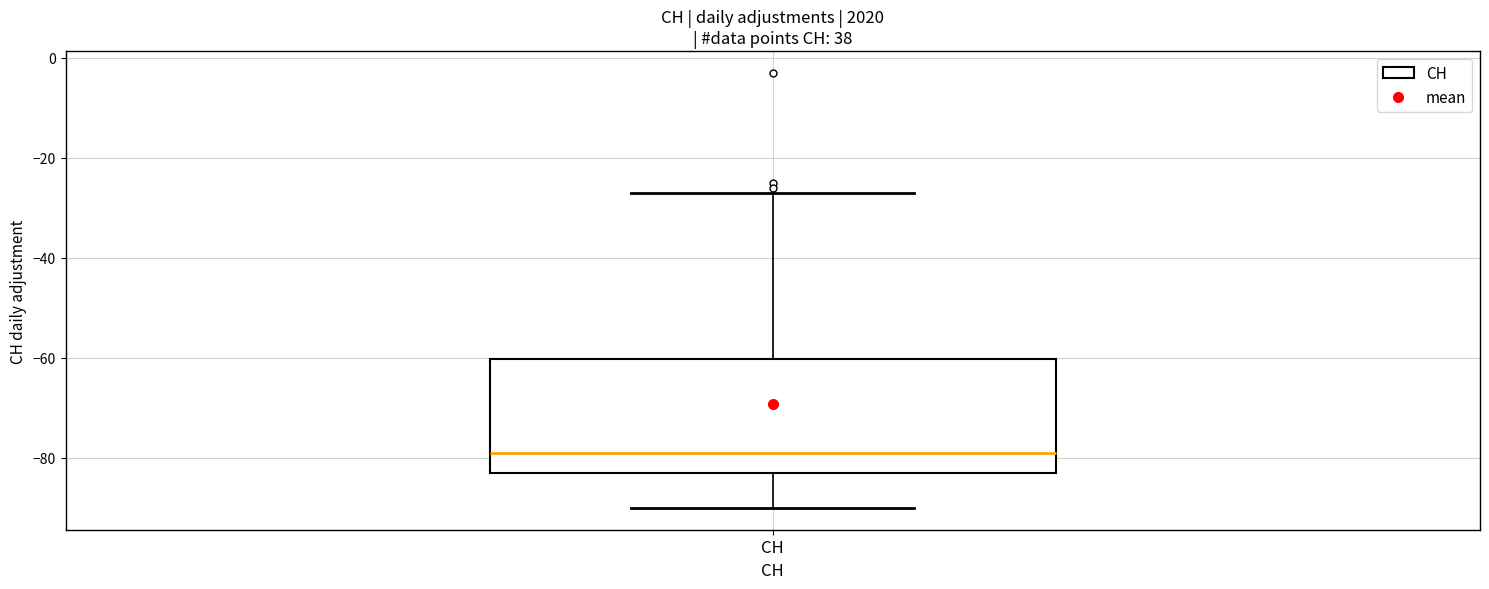

Transcribe this box plot: give where the median line is, the range the box spans, and where the two whiskers end, as read against the y-axis. The values are not printed on the chart, so give them approximately, as read against the axis.

median -78, box -82 to -60, whiskers -90 to -26